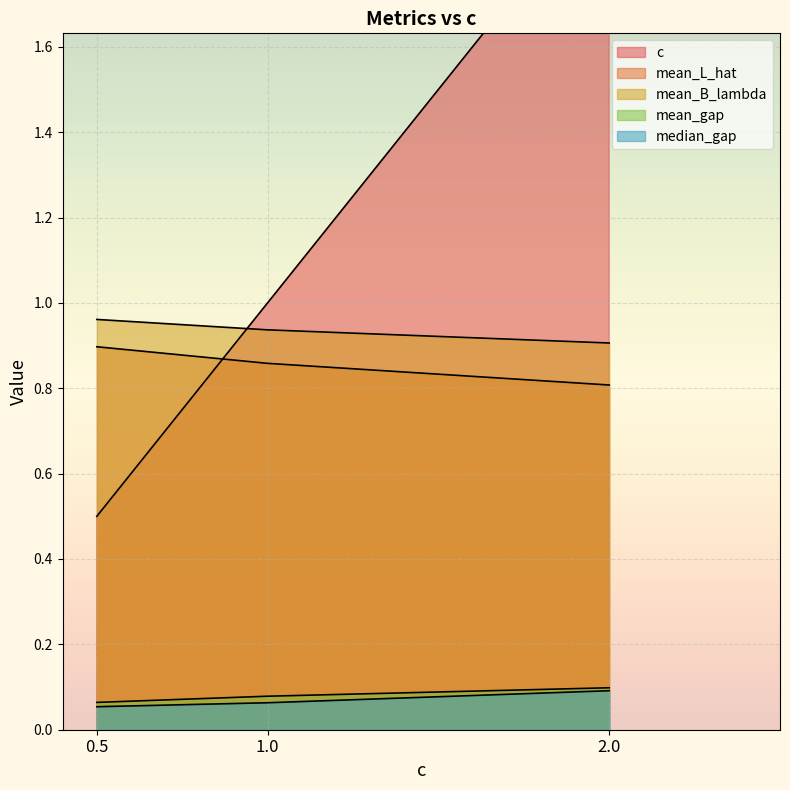

What is the sum of all median_gap values?

0.2